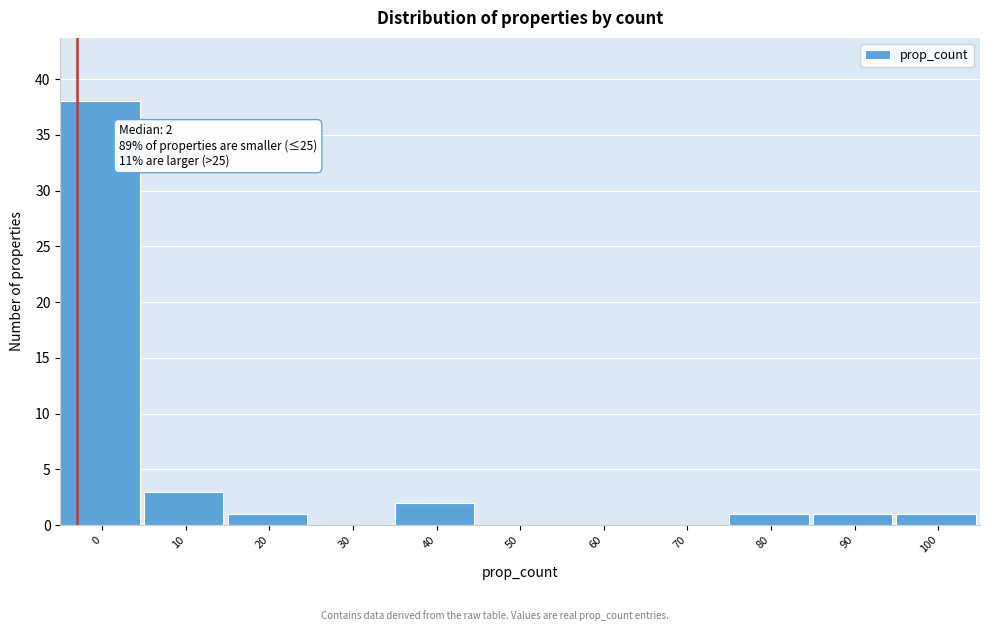

Reading left to right, extract all data points from this chart.

0=38	10=3	20=1	30=0	40=2	50=0	60=0	70=0	80=1	90=1	100=1